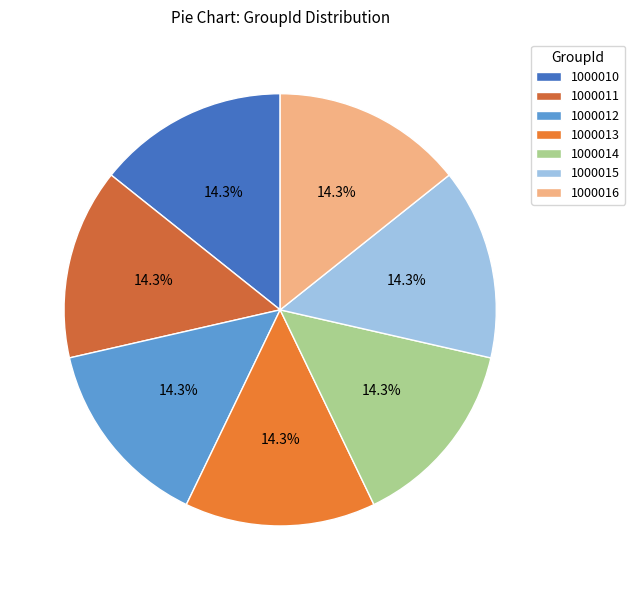

How many slices are in this pie chart?

7